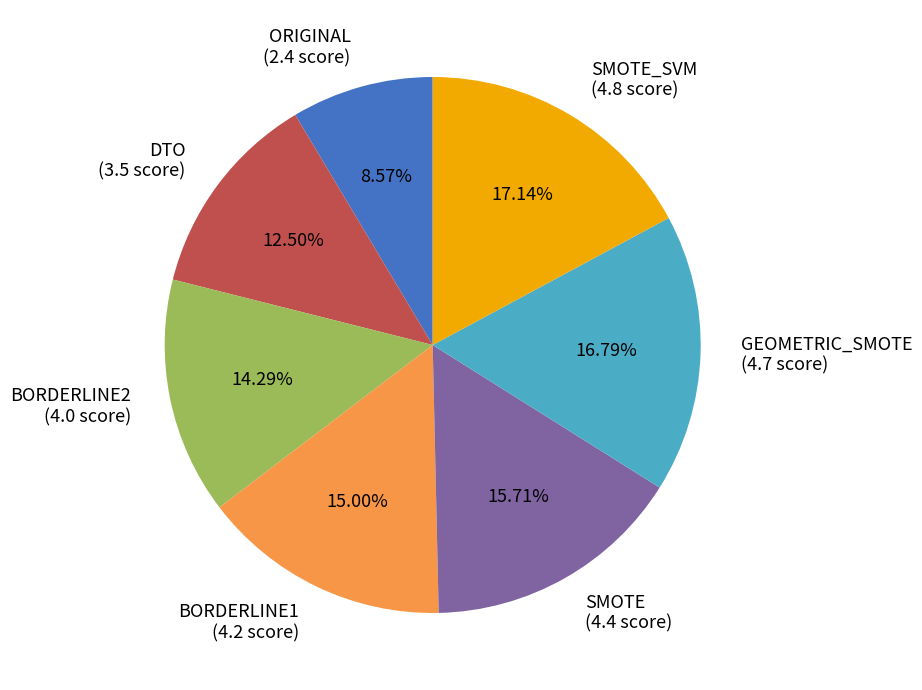

Which category has the smallest portion of the pie?

ORIGINAL (2.4 score)